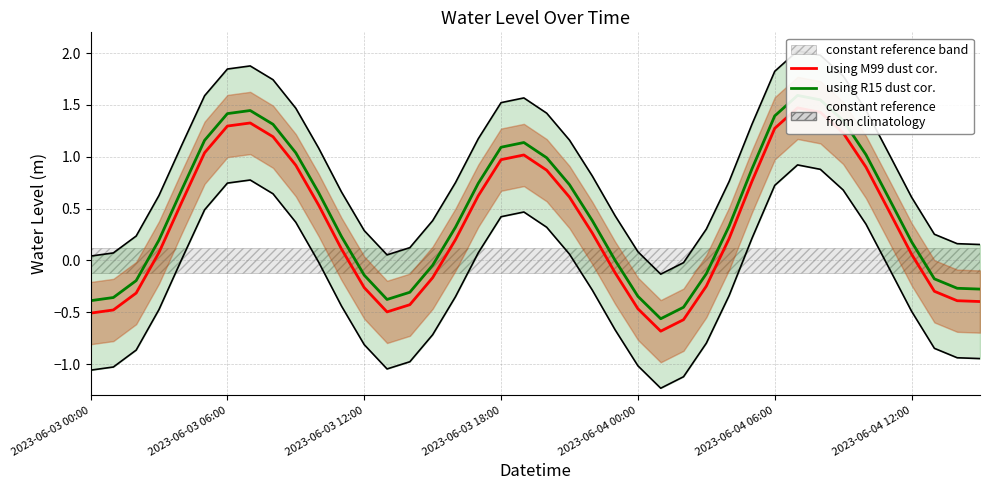

Between 30 and 38, which series saw the biggest shift?

using R15 dust cor.